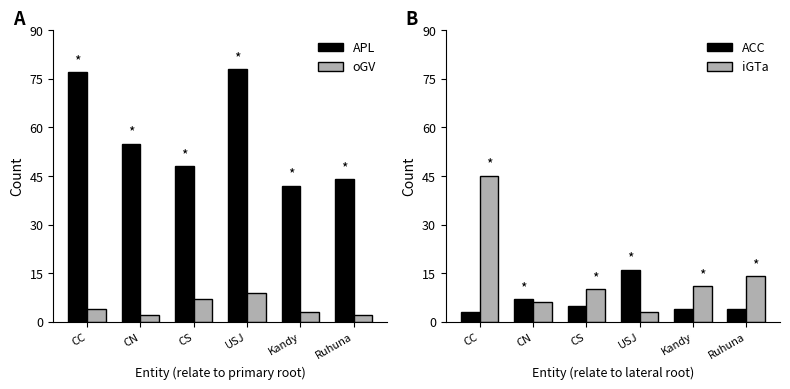

Which category has the highest value across all series?

USJ